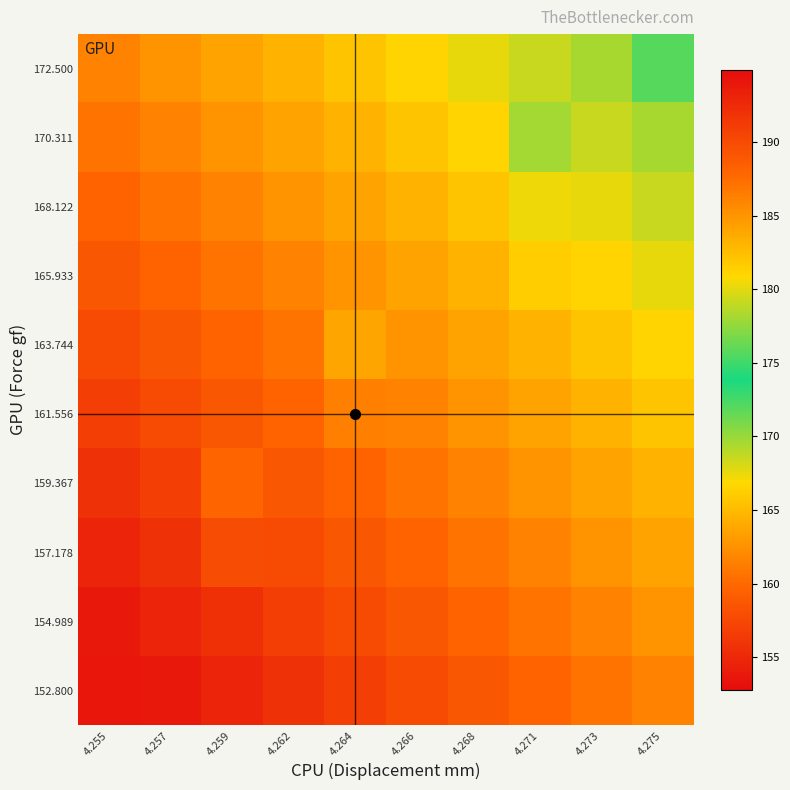

At which category is the sum across all series the highest?

4.275